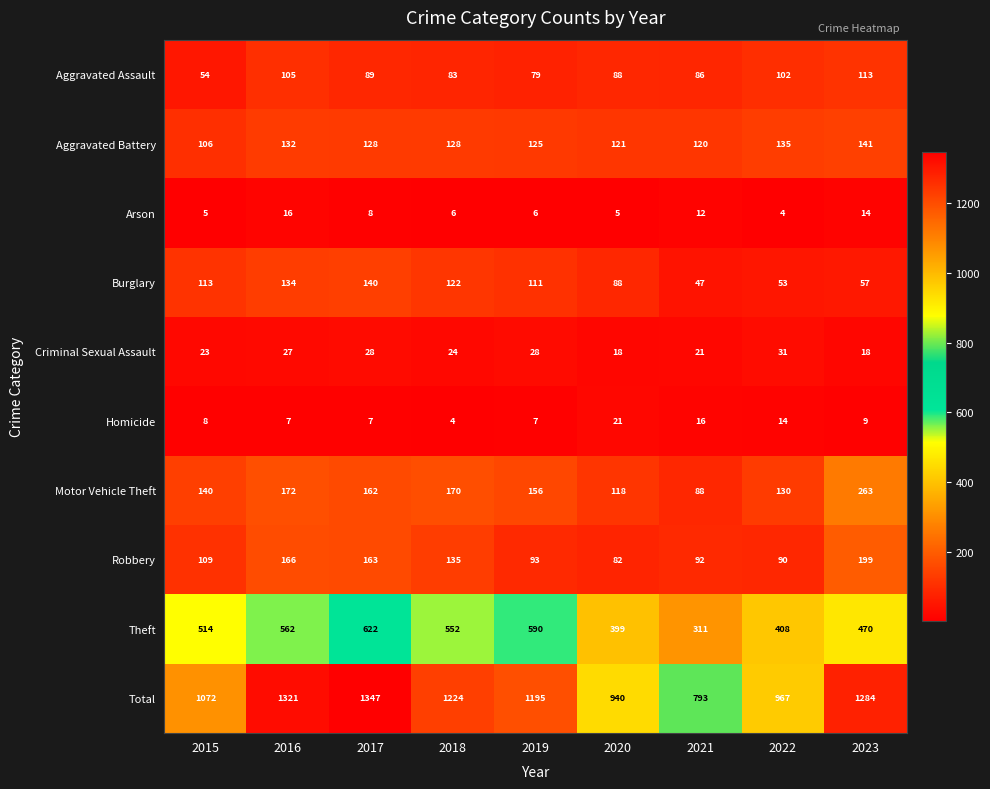

Is it true that Aggravated Battery equals 120 at 2021?

True